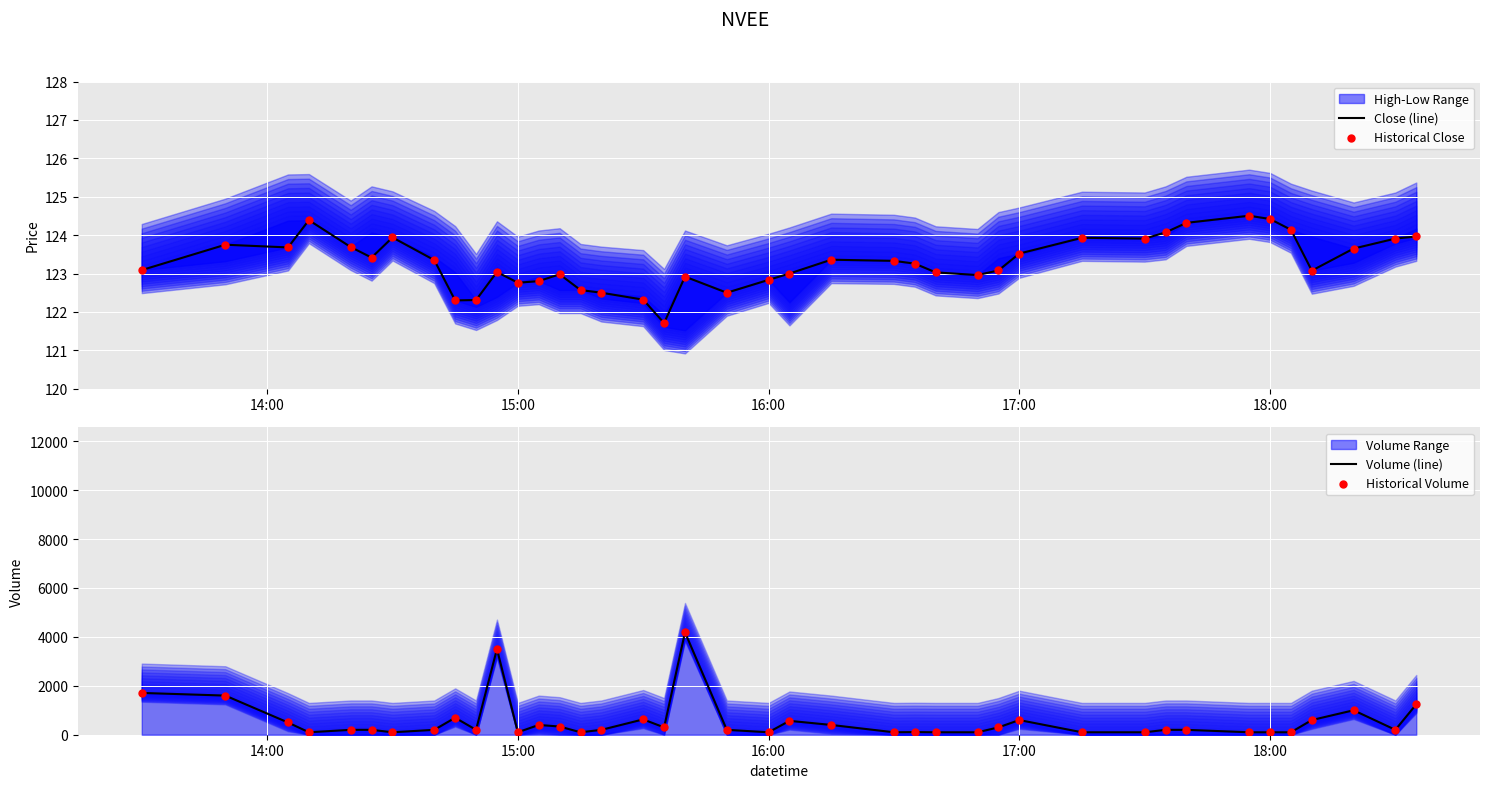

At how many categories does at least one series exceed 1656?

3